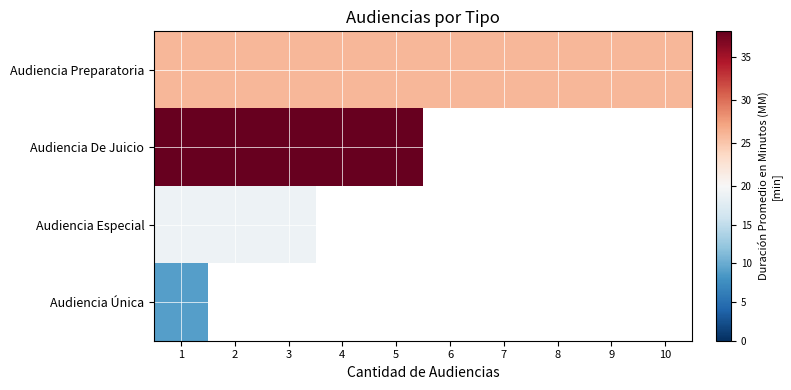

True or false: Audiencia De Juicio has a value of 13.6 at 3.

False